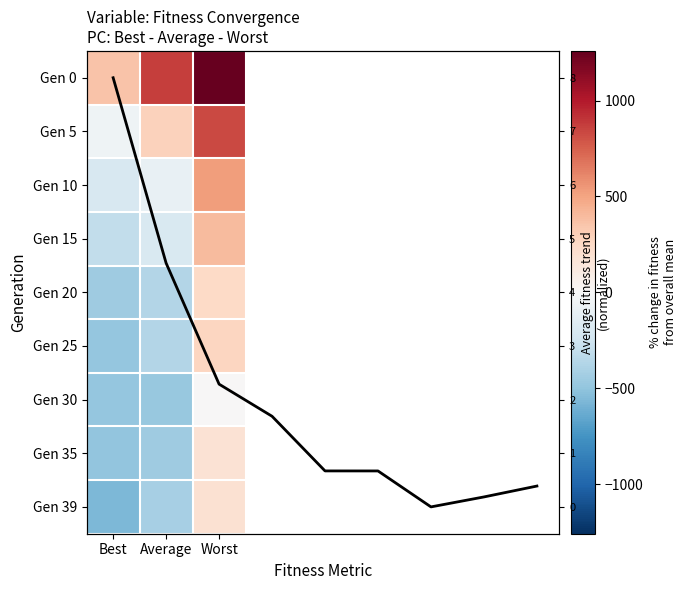

Reading left to right, list all the values displayed in this chart.

0: 362.1	871.2	1259.2
5: -56.8	287.2	828.1
10: -201.9	-94.2	521.9
15: -311.1	-195.4	394.0
20: -450.3	-367.6	251.0
25: -483.7	-367.7	271.6
30: -487.7	-481.0	3.8
35: -499.3	-449.6	181.4
39: -565.4	-415.3	195.6